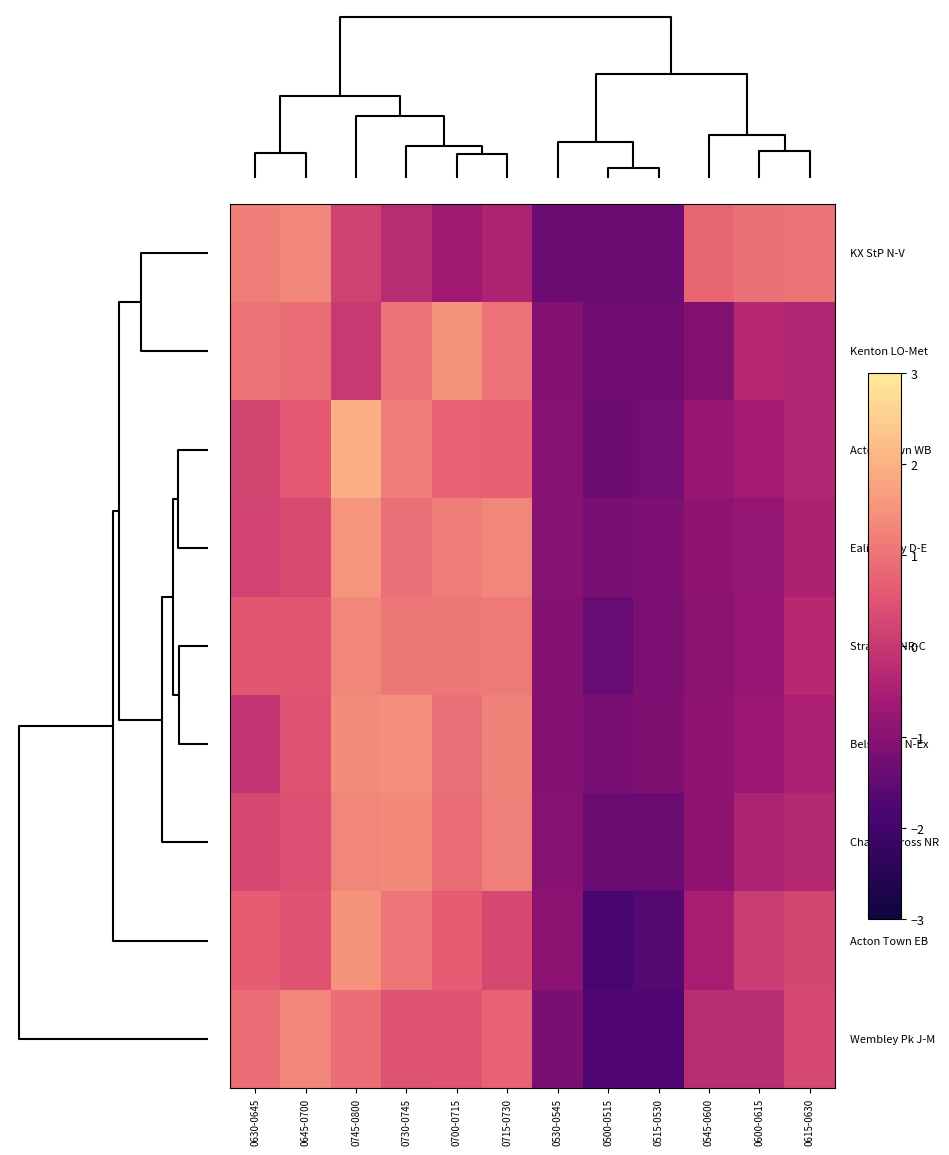

What is the spread (max minus min) of values at 0730-0745?

1.7